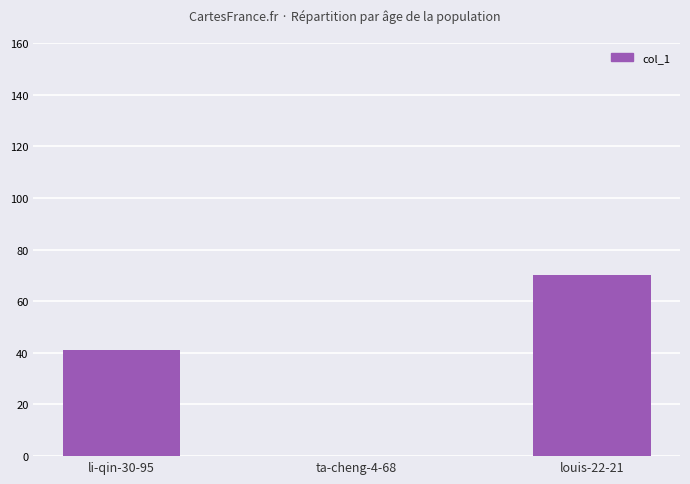

How many positive values are there?

2